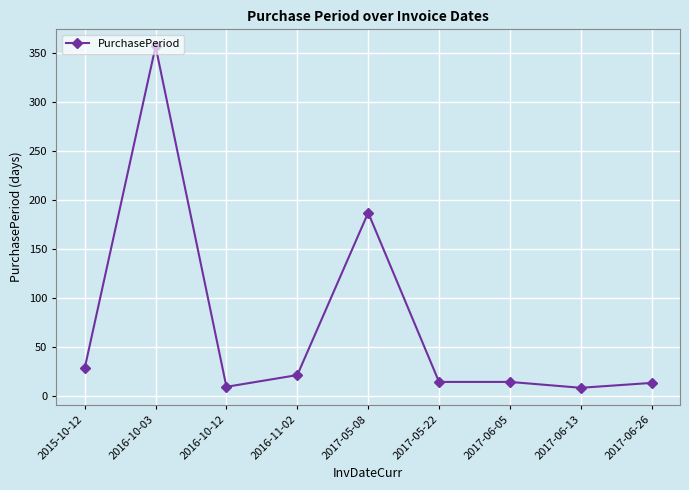

What is the difference between the second highest and minimum values?

179